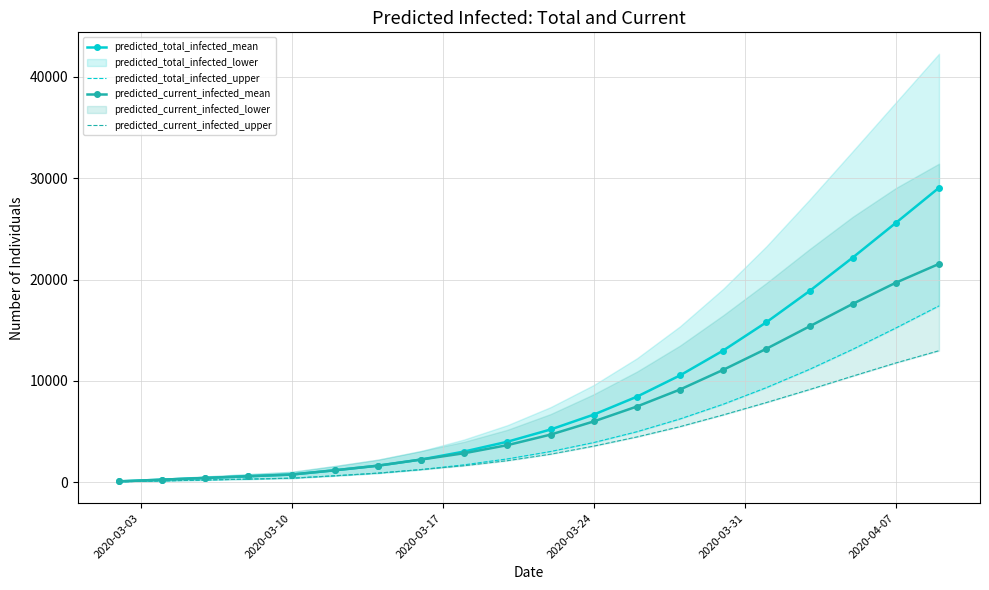

Is the value of predicted_current_infected_mean at 2020-03-24 greater than the value of predicted_total_infected_mean at 2020-04-07?

No